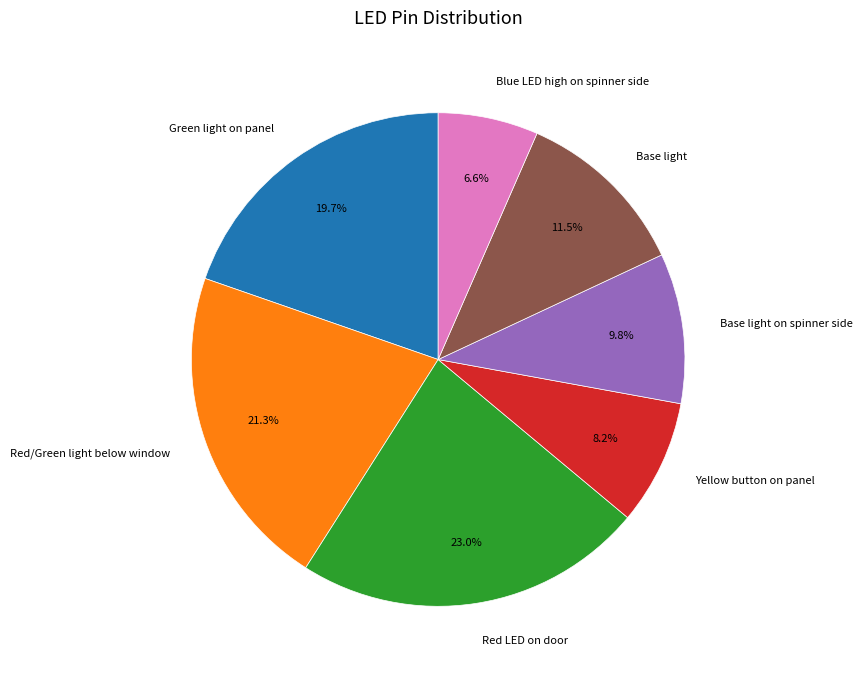

Does any single category account for the majority?

No